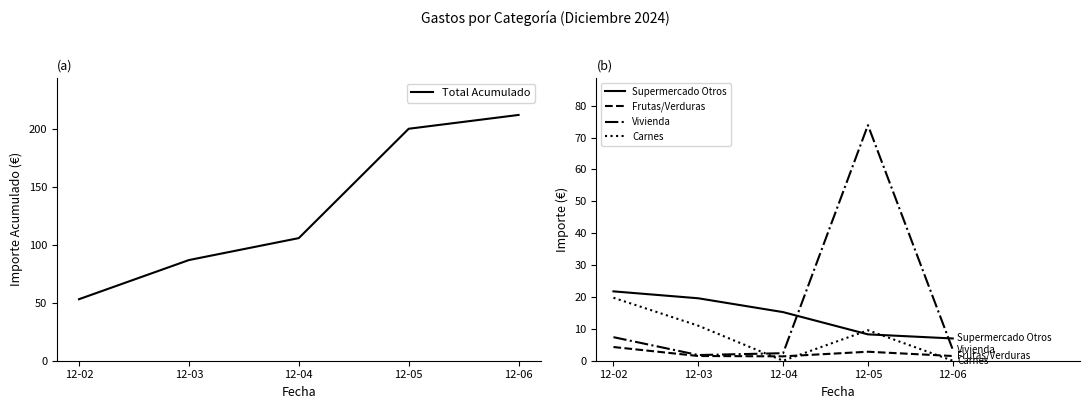

List the labels in order of Frutas/Verduras value, largest first.

12-02, 12-05, 12-03, 12-06, 12-04